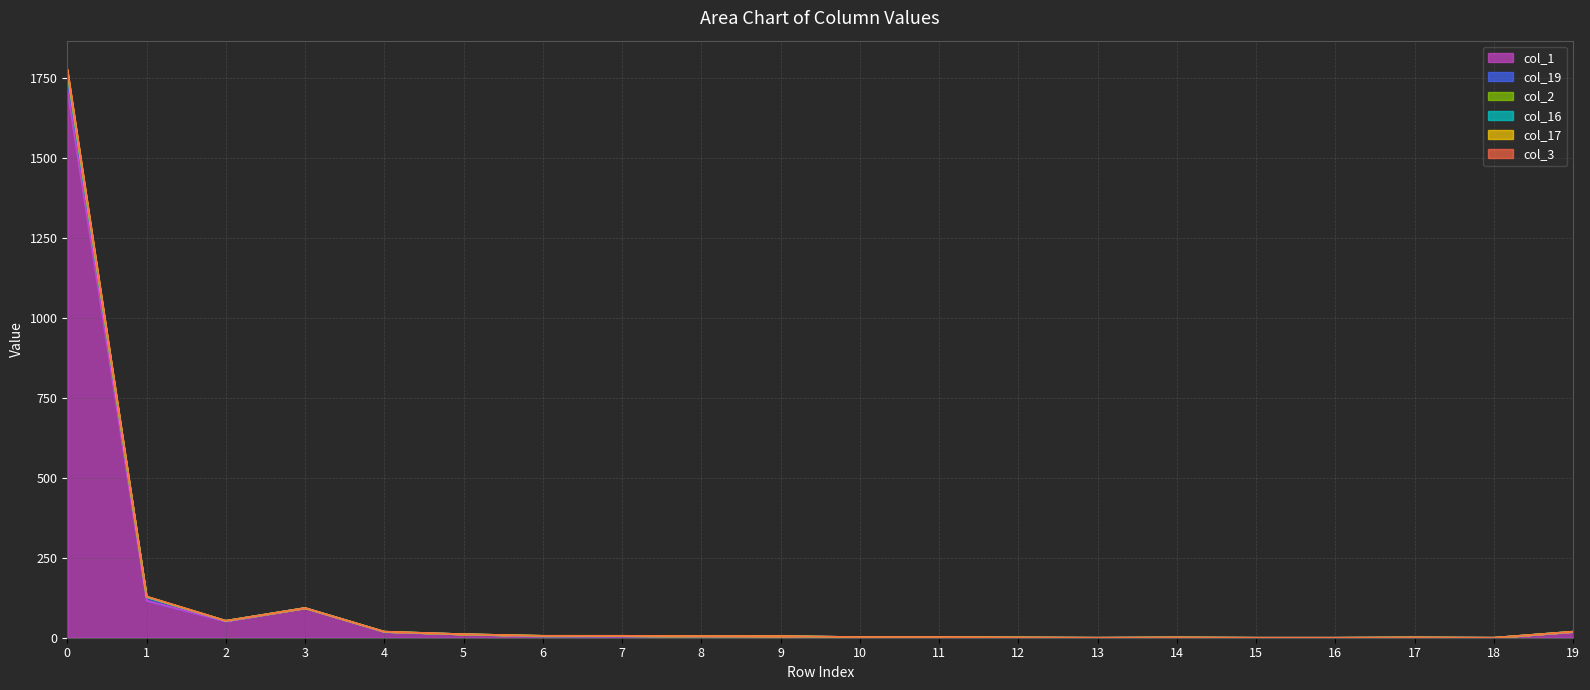

At how many categories does at least one series exceed 840?

1